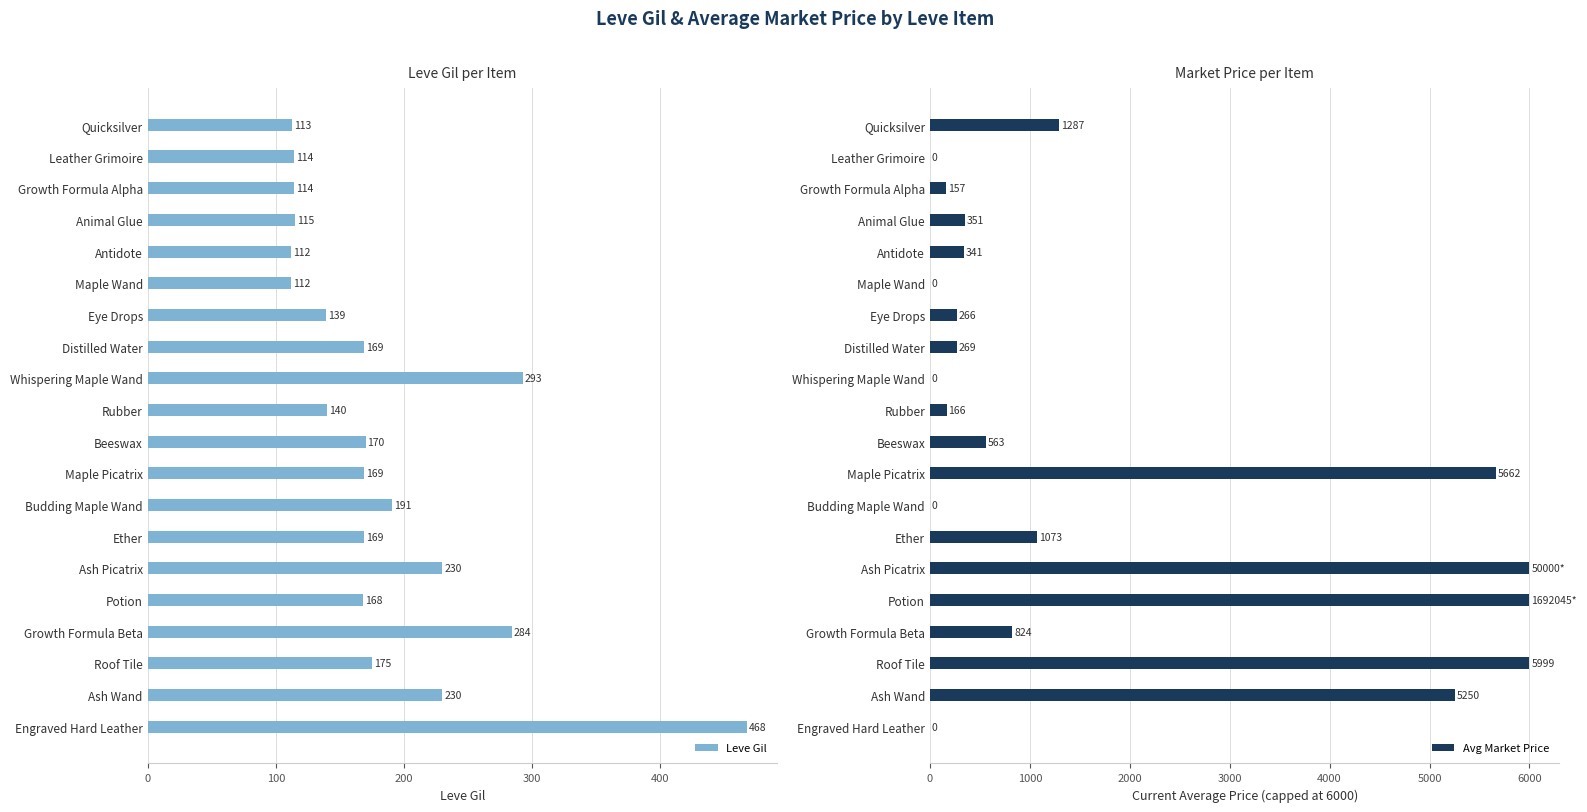

The Leve Gil series shows 140 at Rubber. True or false?

True